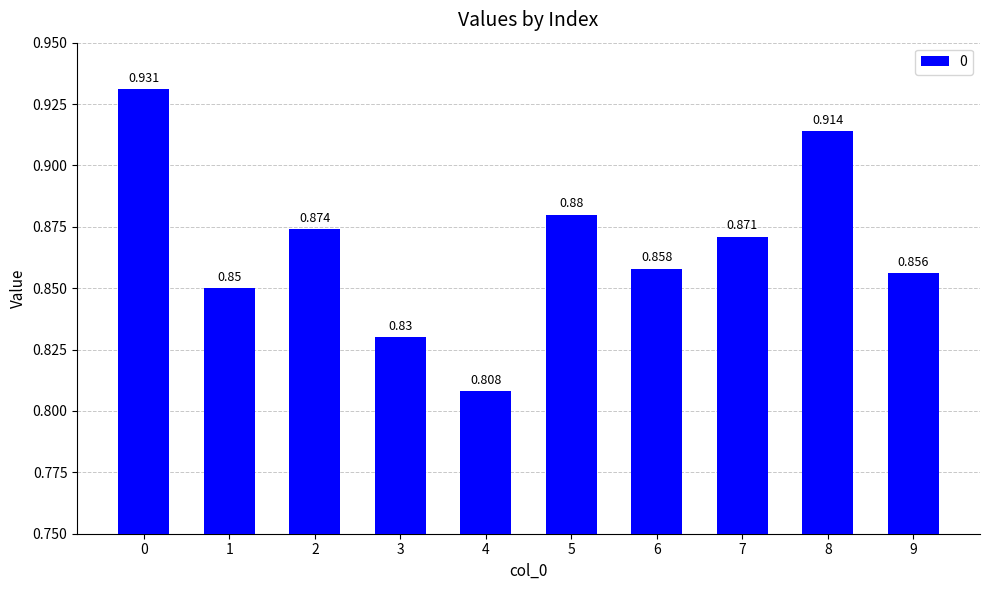

What is the sum of all values?

8.7